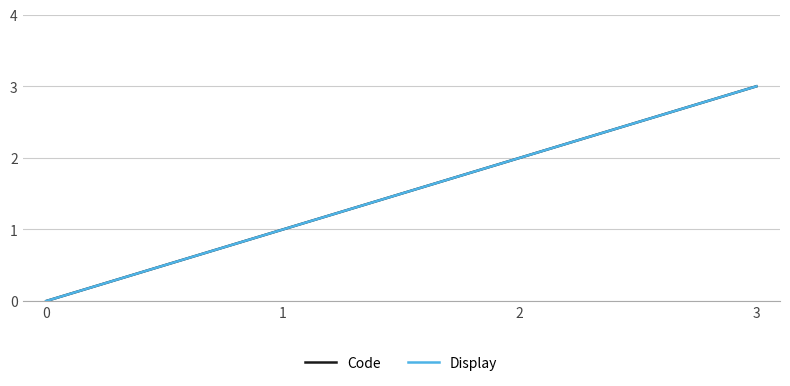

Does the chart have visible grid lines?

Yes